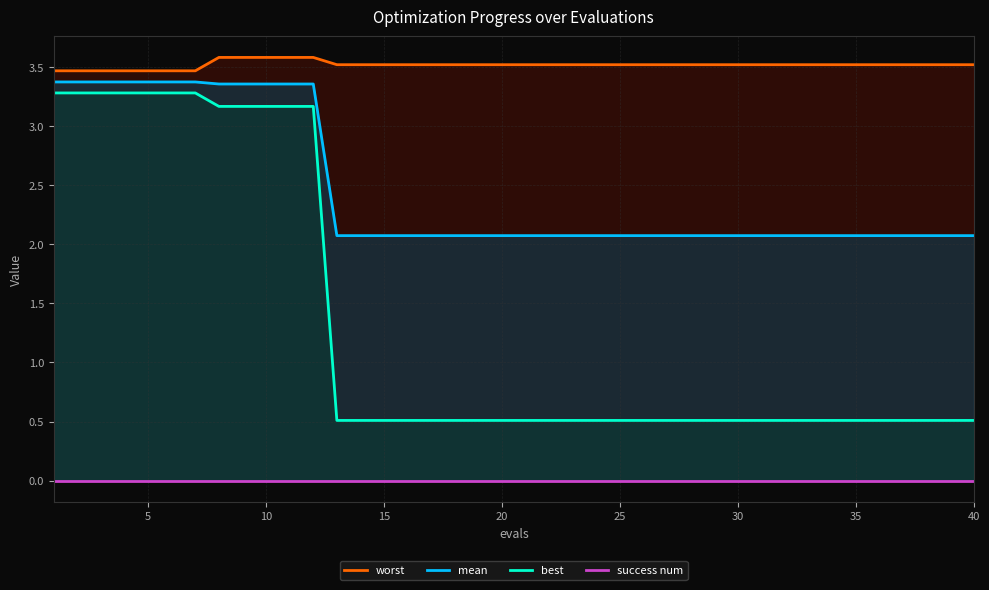

The value of best at 15 is 0.9. True or false?

False